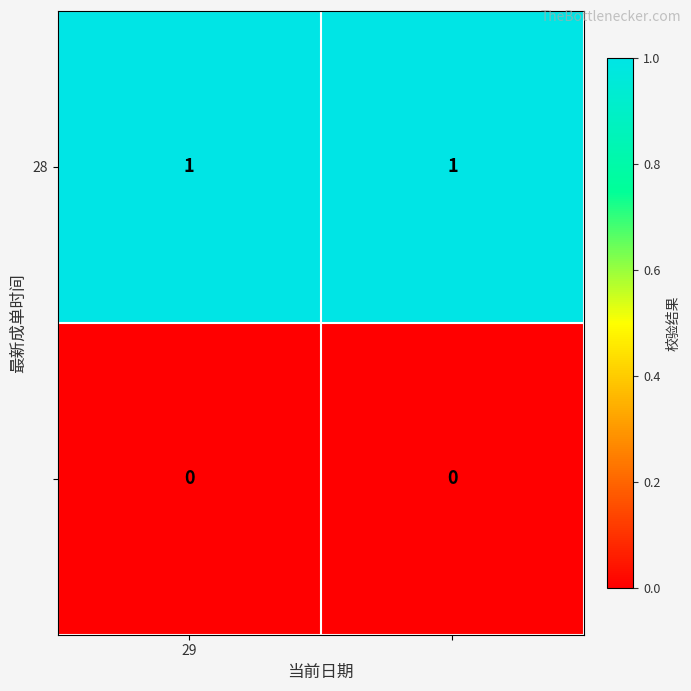

What is the maximum value shown in the chart?

1